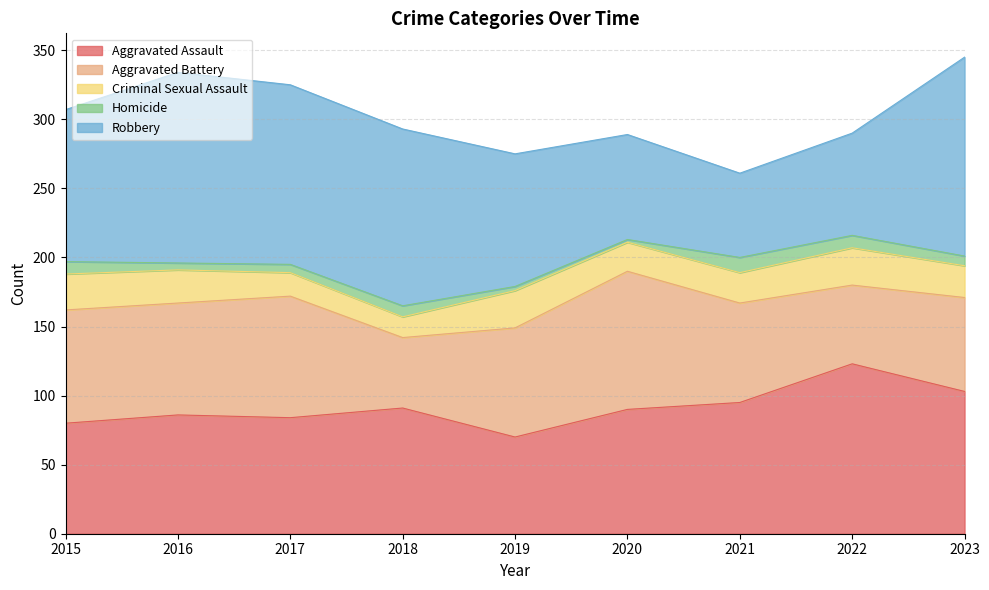

Reading right to left, list all the values displayed in this chart.

Aggravated Assault: 103	123	95	90	70	91	84	86	80
Aggravated Battery: 68	57	72	100	79	51	88	81	82
Criminal Sexual Assault: 23	27	22	21	27	15	17	24	26
Homicide: 7	9	11	2	3	8	6	5	9
Robbery: 144	74	61	76	96	128	130	138	110